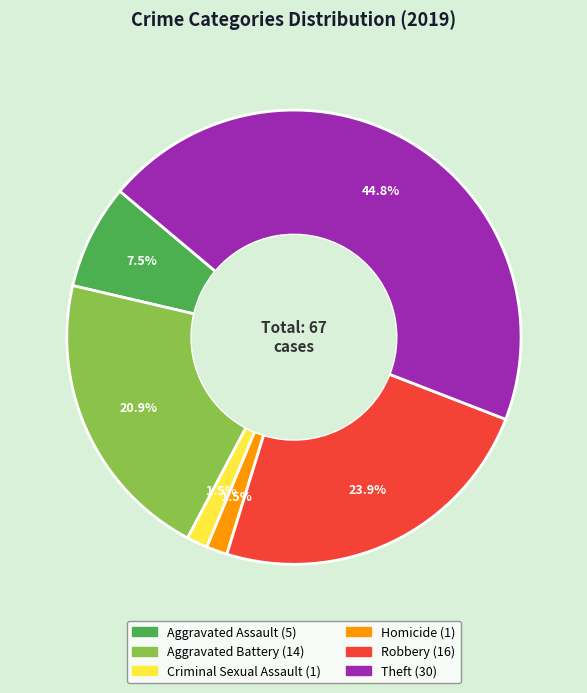

Which slice is the largest?

Theft